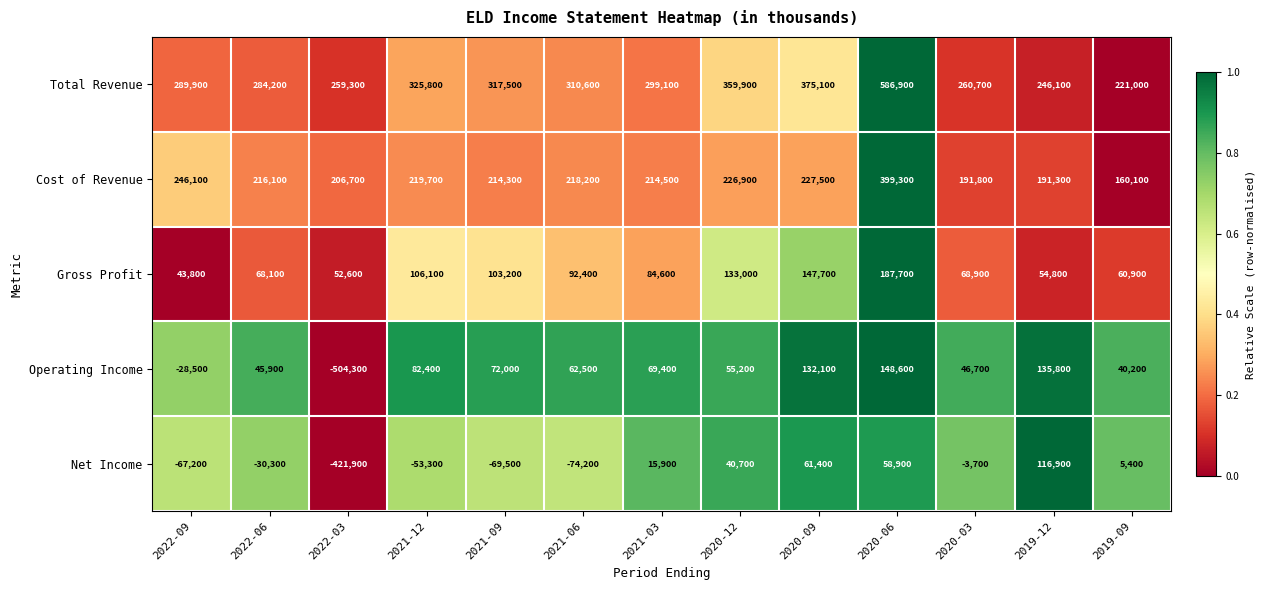

Rank the series at 2021-12 from lowest to highest value.

Net Income, Operating Income, Gross Profit, Cost of Revenue, Total Revenue